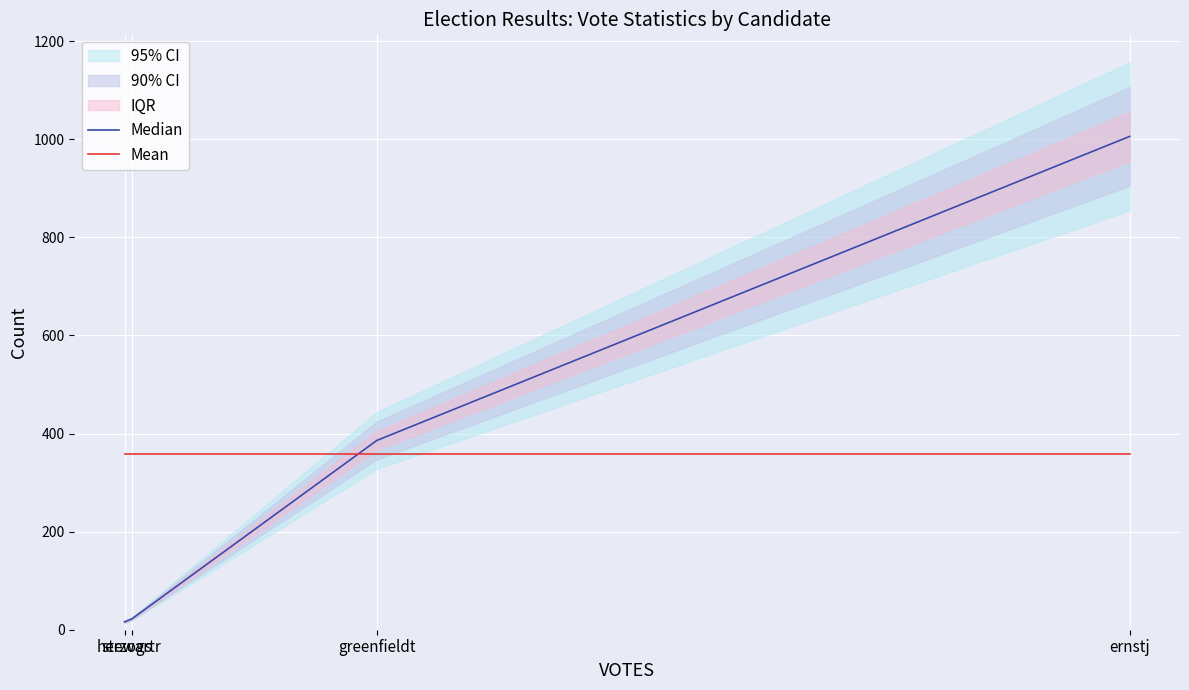

What is the value of the Mean point at the 1st from the left?

357.5